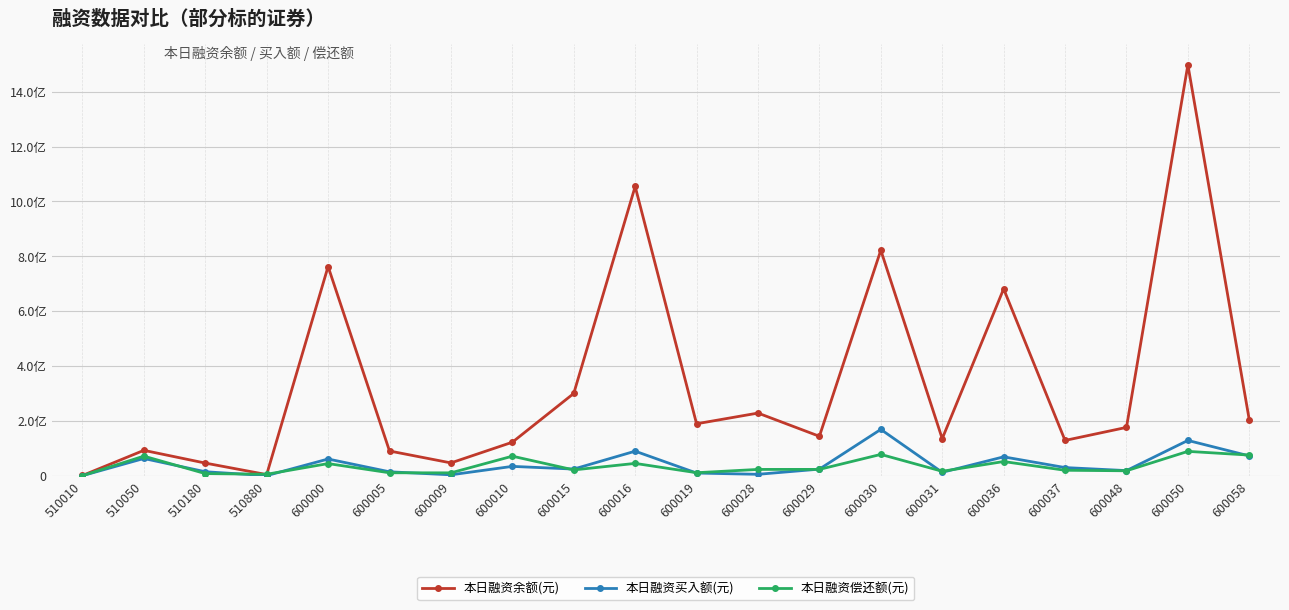

Which series has the largest total across all categories?

本日融资余额(元)